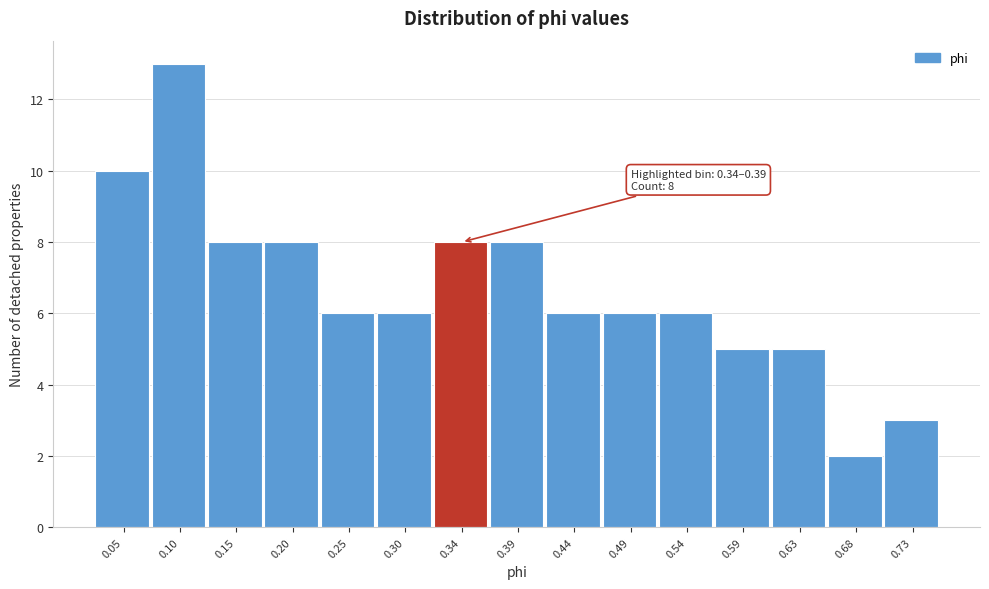

Reading left to right, extract all data points from this chart.

10	13	8	8	6	6	8	8	6	6	6	5	5	2	3